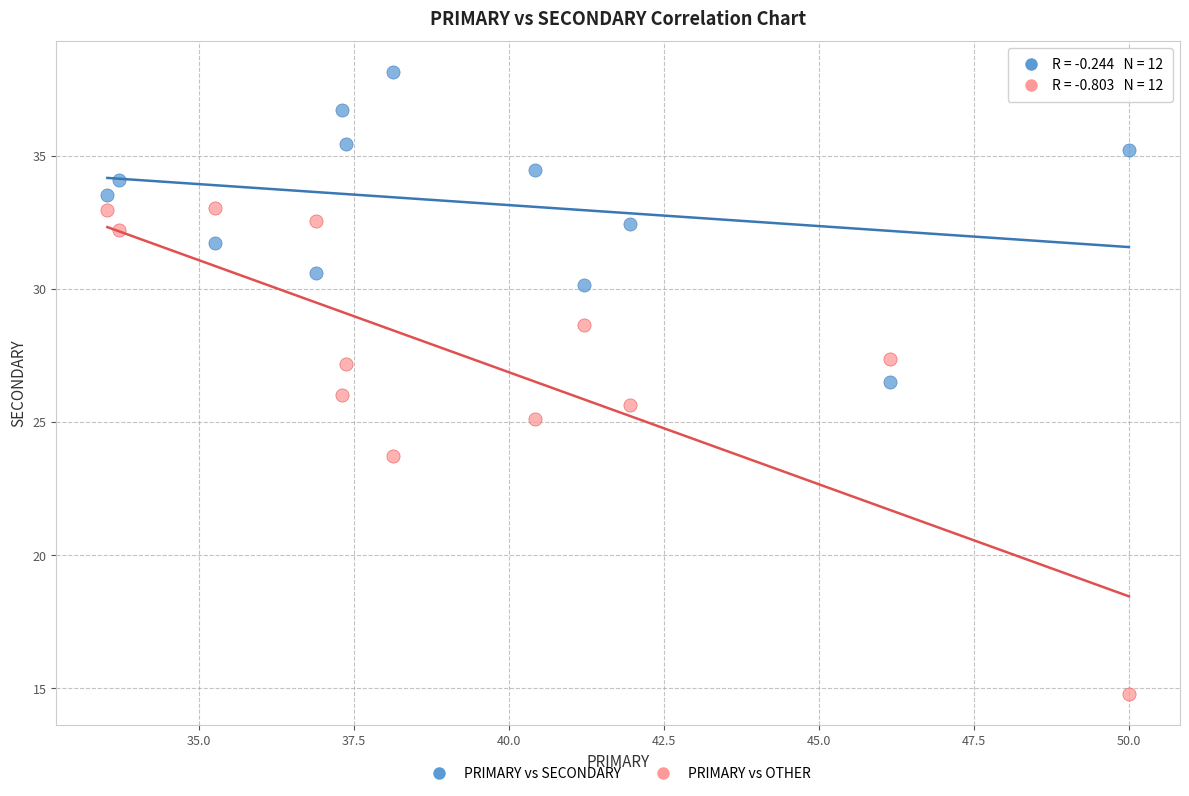

Across all data points, what is the range of X values (max minus min)?

16.5